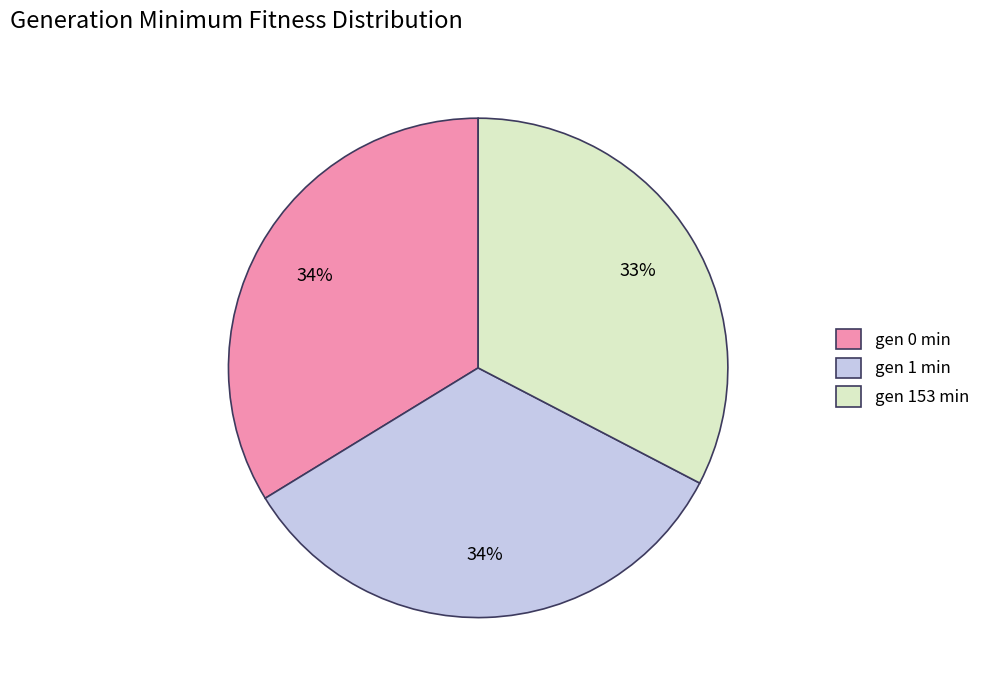

Do gen 1 min and gen 153 min together represent more than half of the pie?

Yes